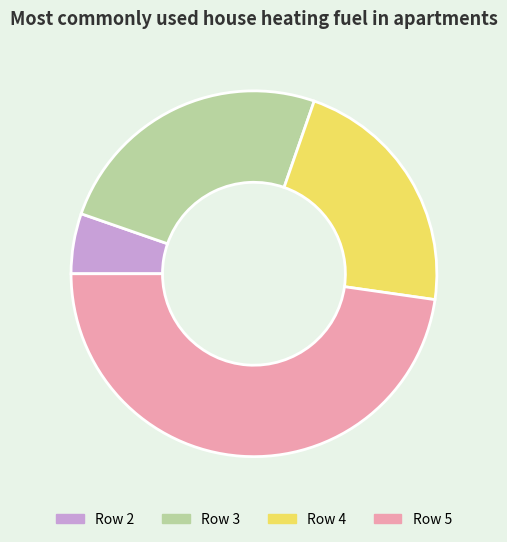

Which category has the biggest portion of the pie?

Row 5